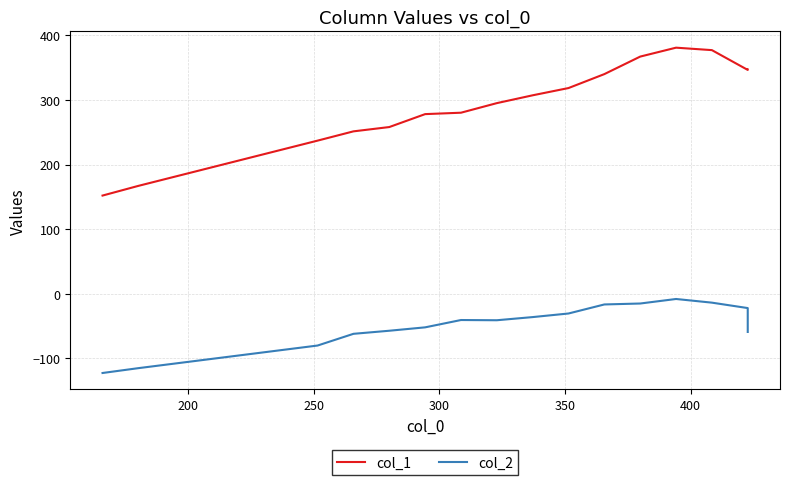

True or false: col_2 has more than 1 interior local peaks.

True